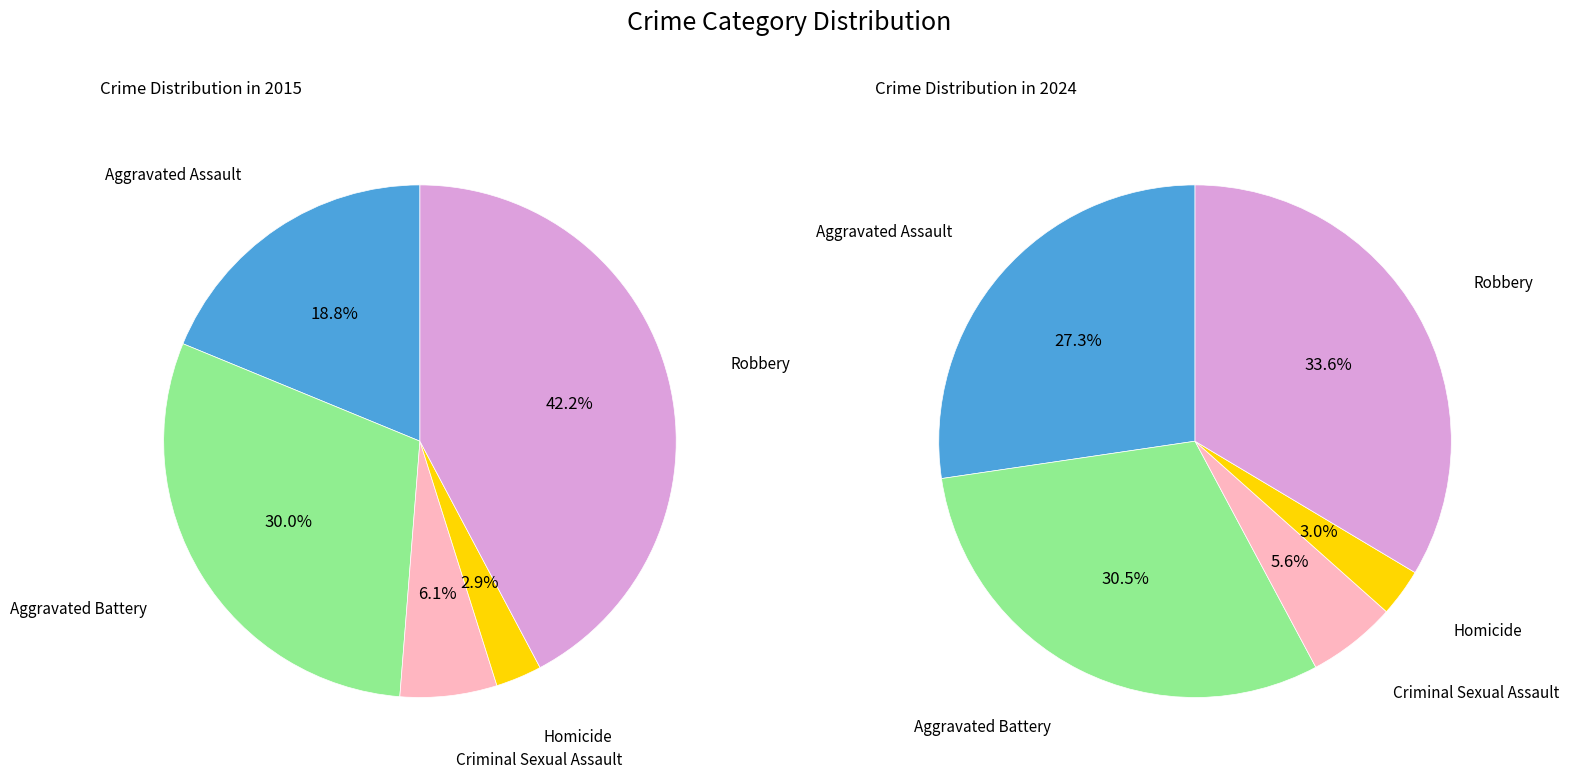

What is the spread (max minus min) of values at 2?

25